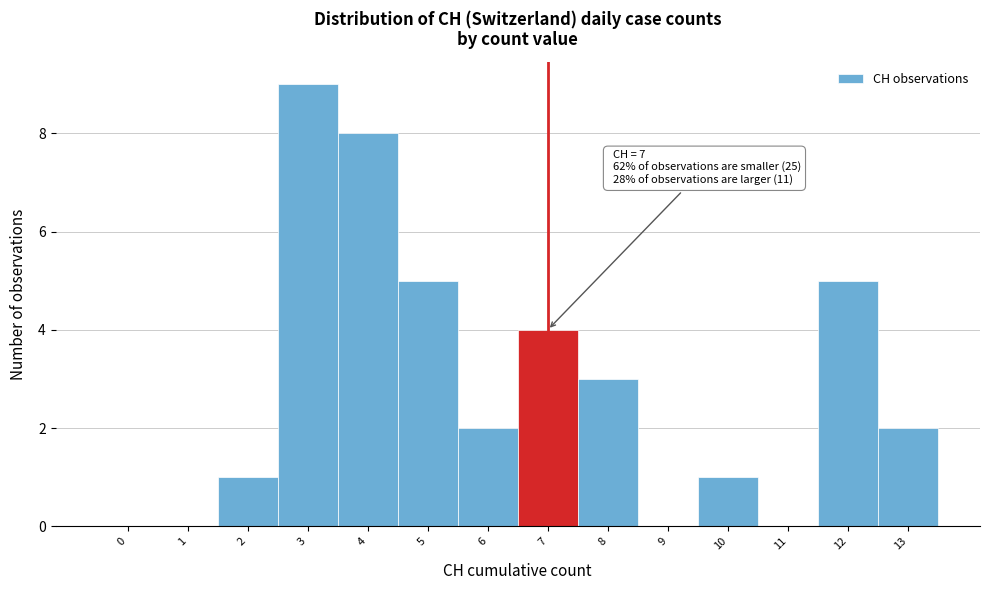

Reading left to right, list all the values displayed in this chart.

0=0	1=0	2=1	3=9	4=8	5=5	6=2	7=4	8=3	9=0	10=1	11=0	12=5	13=2